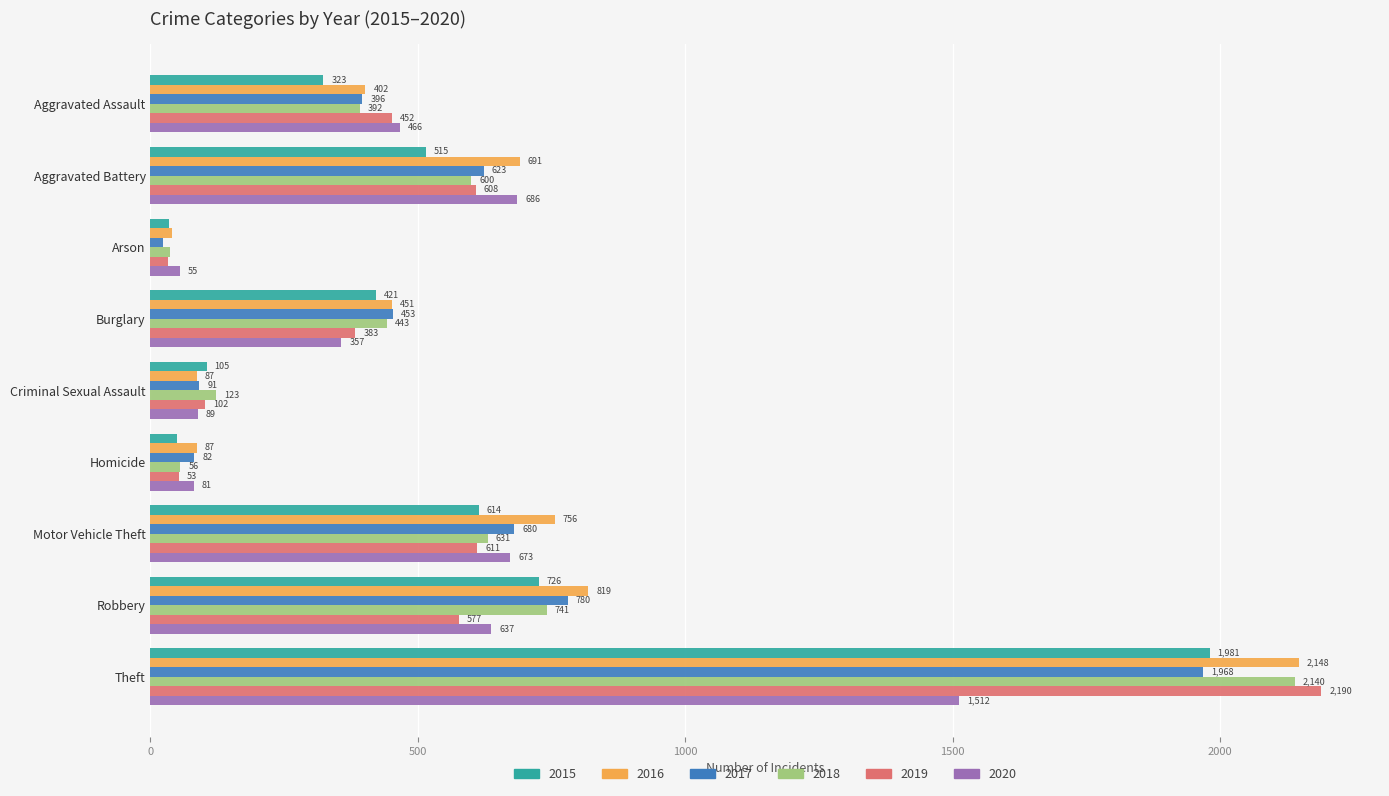

What is the average value of the 2018 series?

574